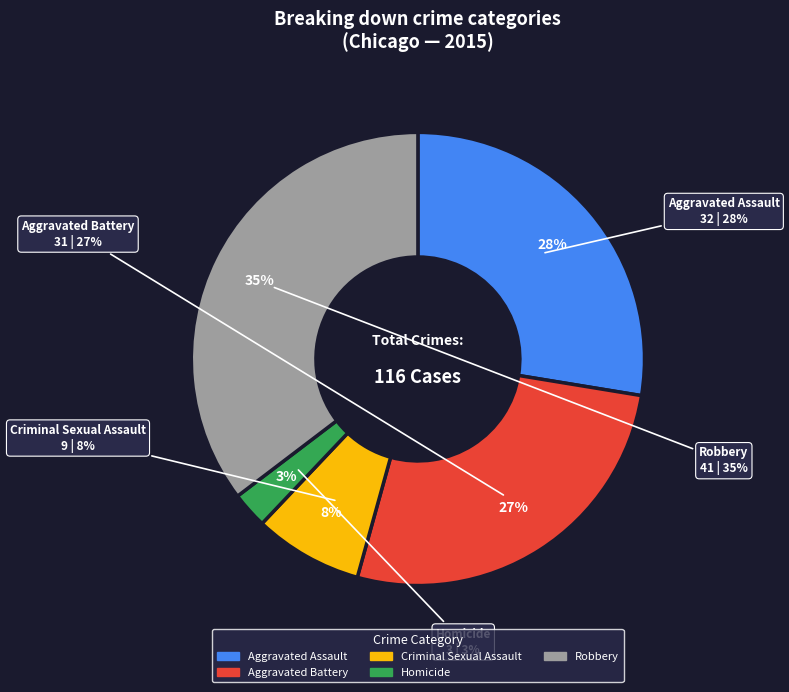

Which category has the smallest portion of the pie?

Homicide